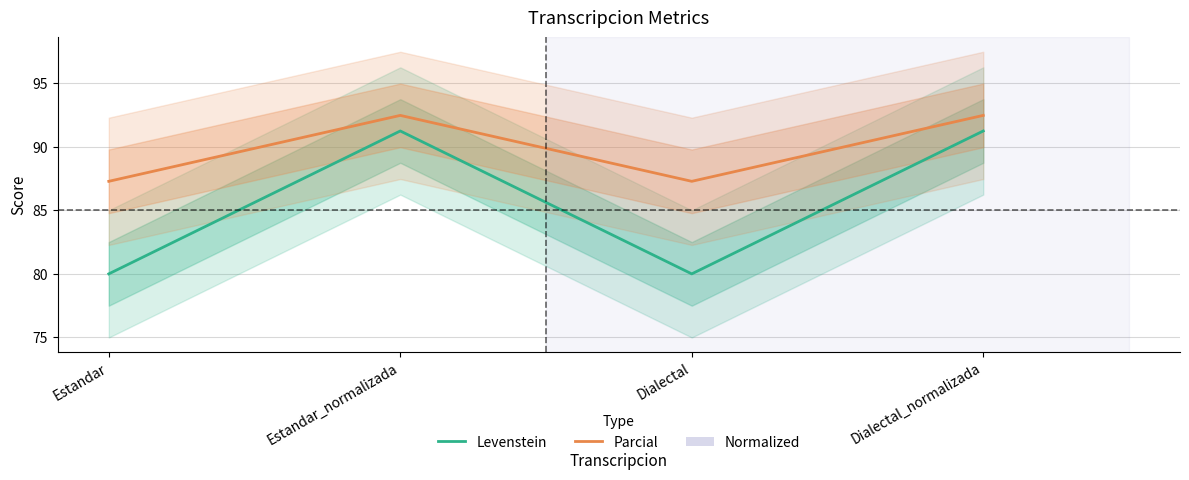

Which has a higher value, Estandar or Dialectal_normalizada?

Dialectal_normalizada